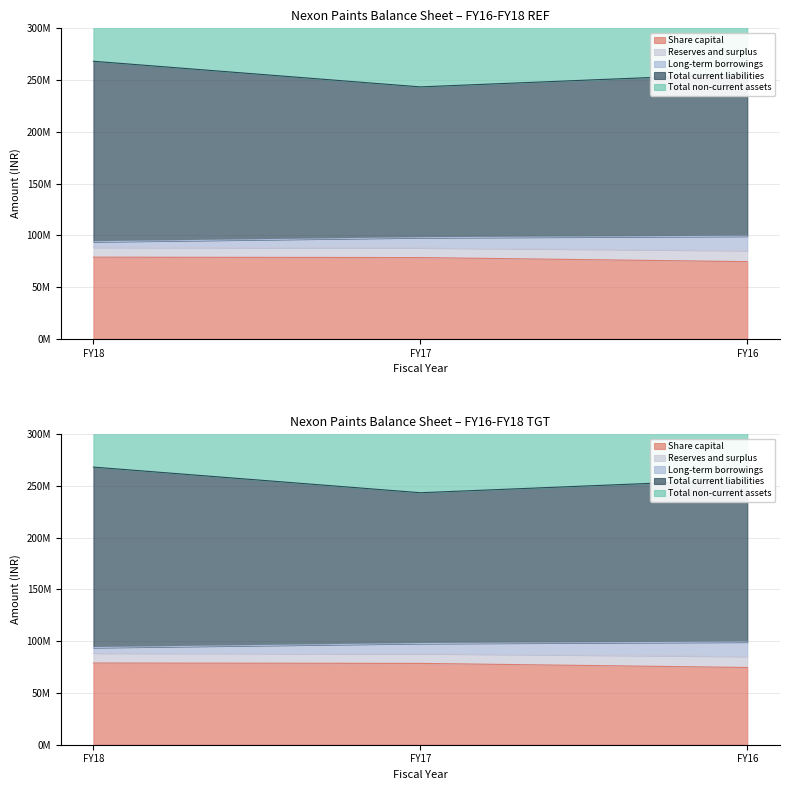

Is it true that Total non-current assets equals 88382709 at FY18?

True